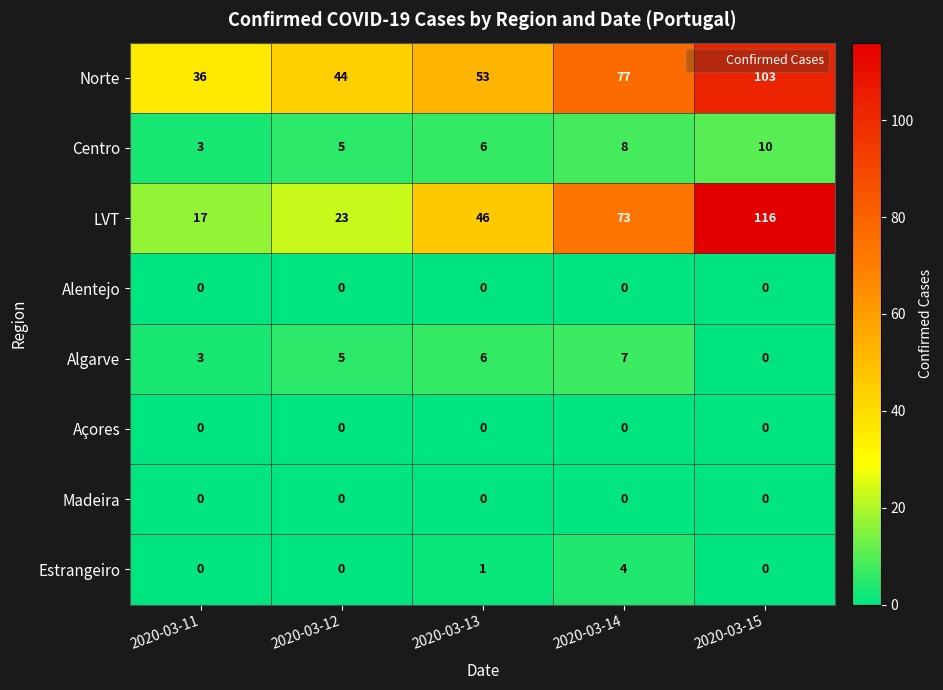

At how many categories does at least one series exceed 95?

1